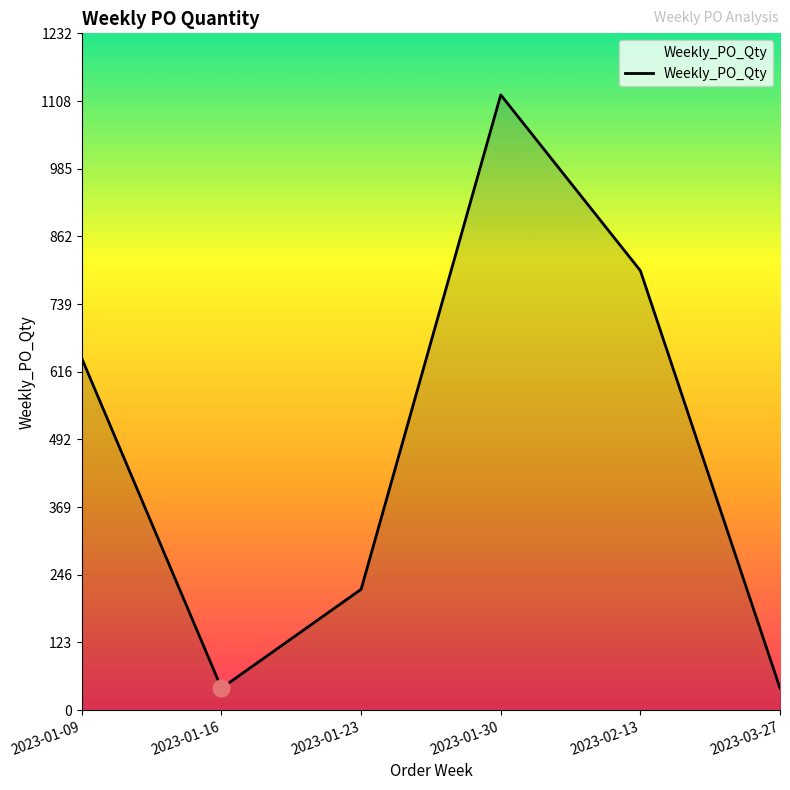

What is the change in value from 2023-01-23 to 2023-01-30?

+900